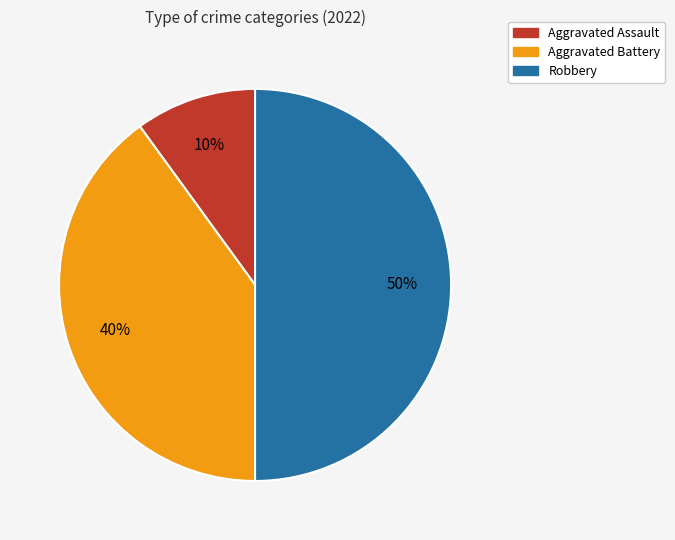

To the nearest percent, what percentage of the pie is Robbery?

50%